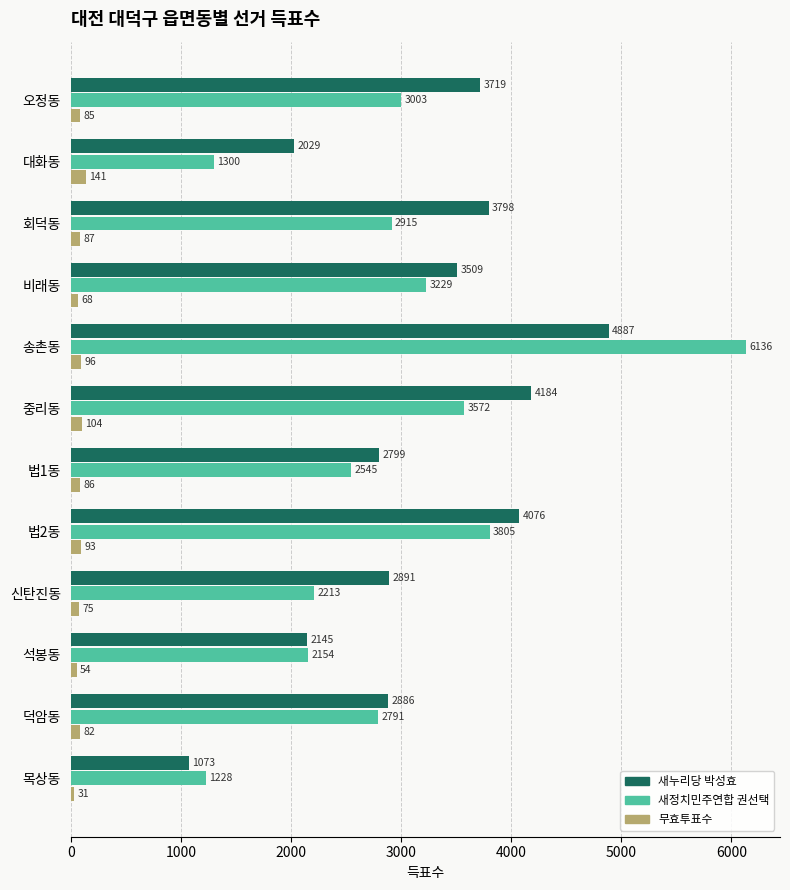

Between 회덕동 and 신탄진동, which series saw the biggest shift?

새누리당 박성효